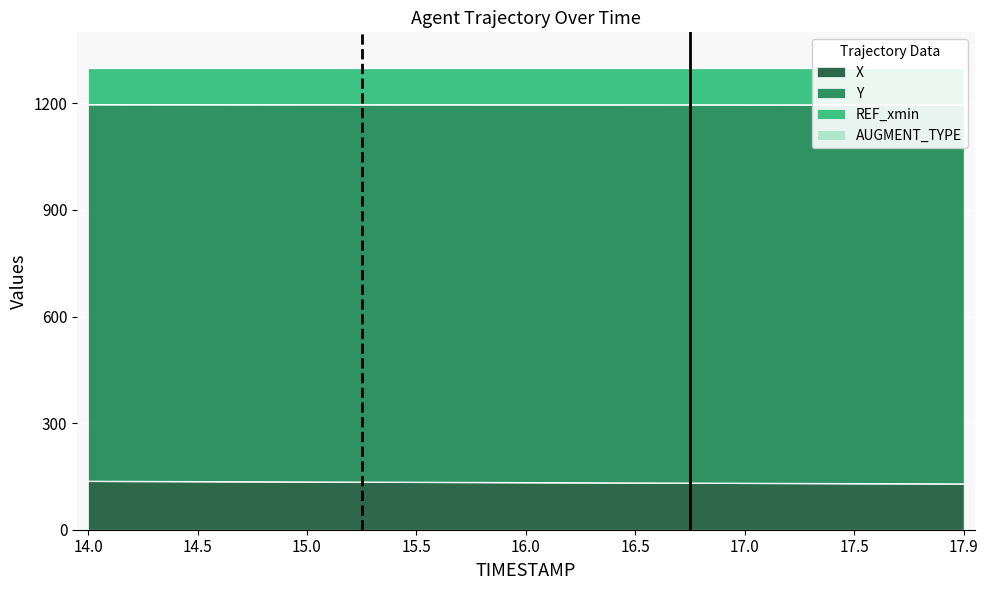

True or false: Y has a value of 1196.1 at 17.0.

True